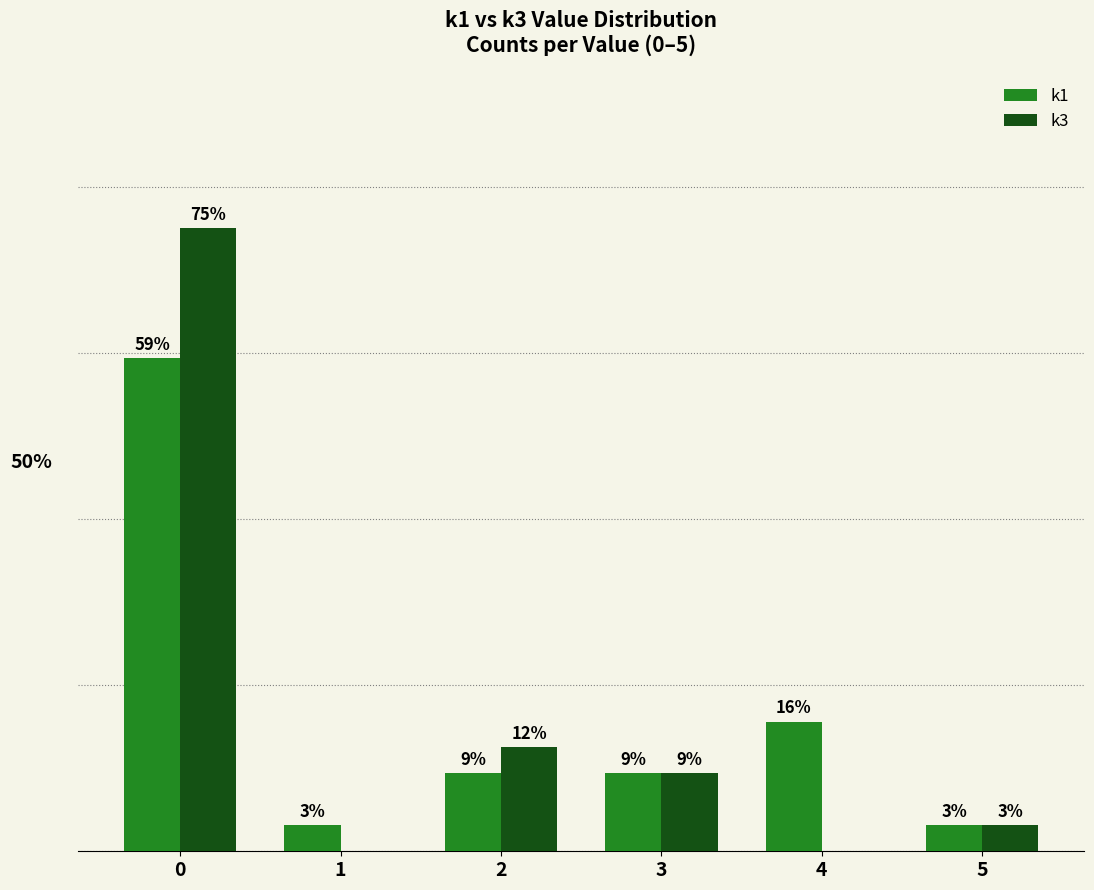

What are all the series names shown in the legend?

k1, k3